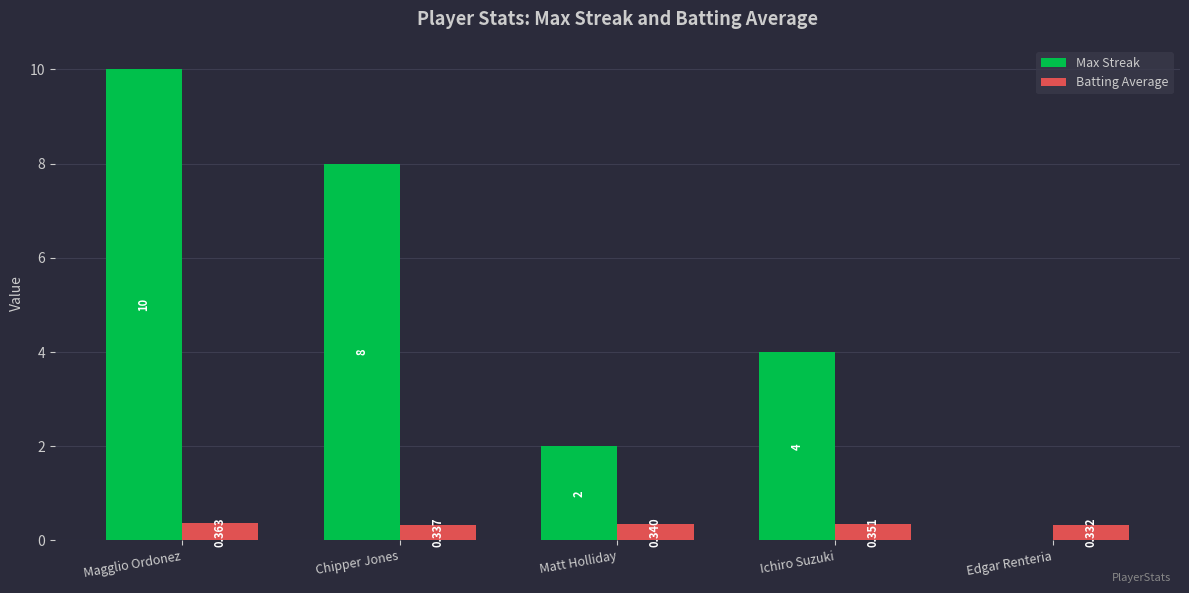

How many distinct data groups are displayed?

2